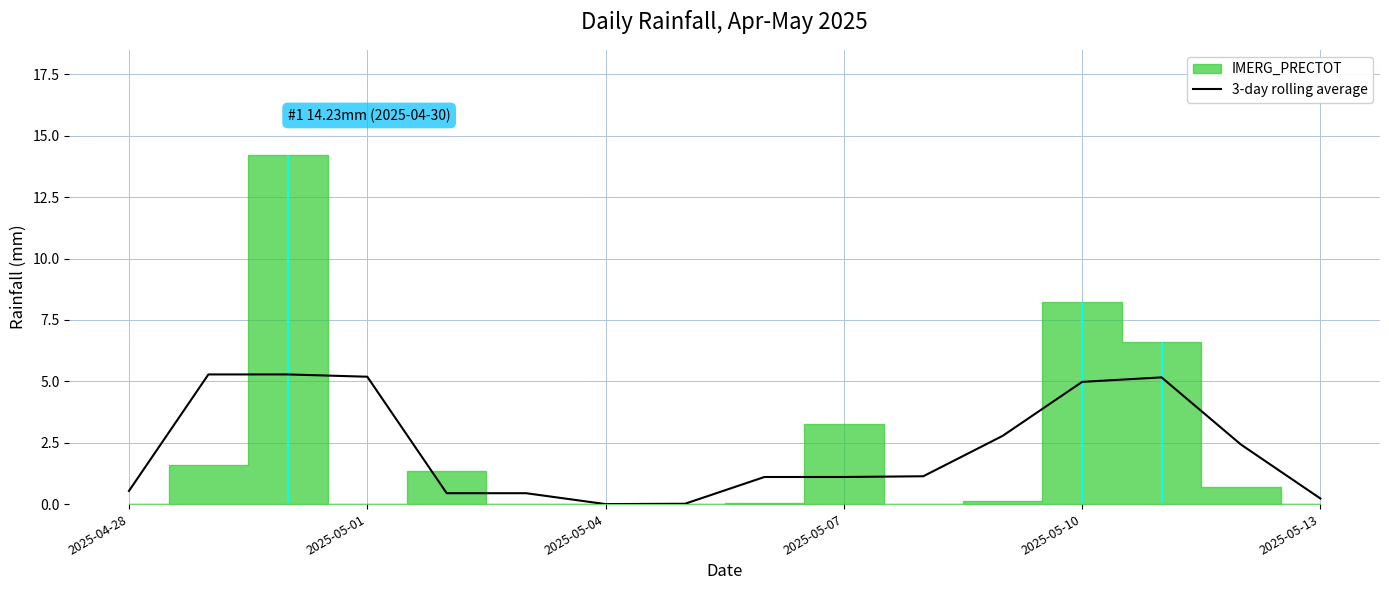

Is it true that 3-day rolling average equals 5.2 at 2025-05-01?

True